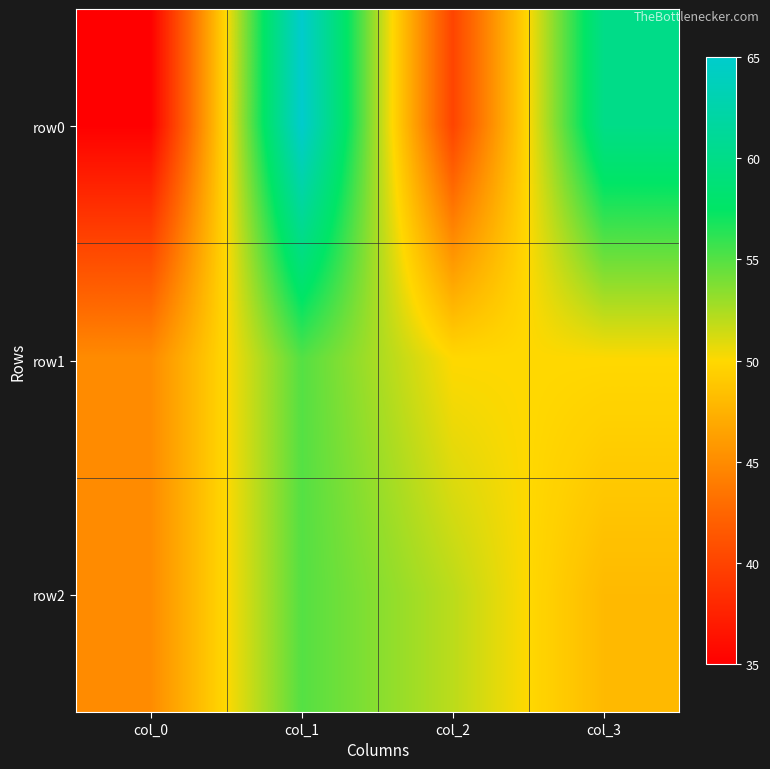

Reading right to left, what are all the values shown in this chart?

row0: col_3=60	col_2=40	col_1=65	col_0=35
row1: col_3=50	col_2=50	col_1=55	col_0=45
row2: col_3=48	col_2=52	col_1=55	col_0=45